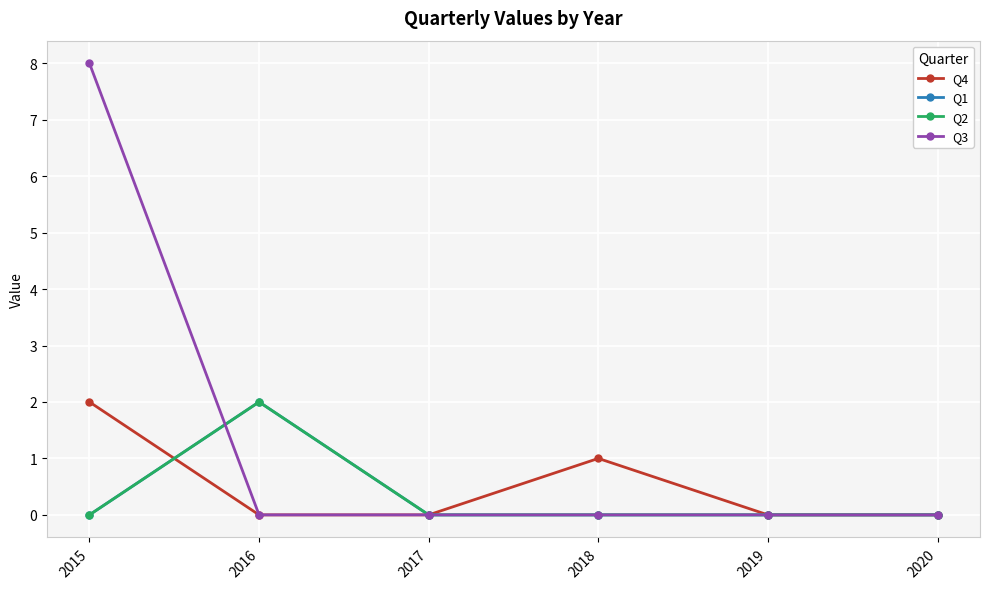

List the series in order of their peak value, lowest first.

Q4, Q1, Q2, Q3